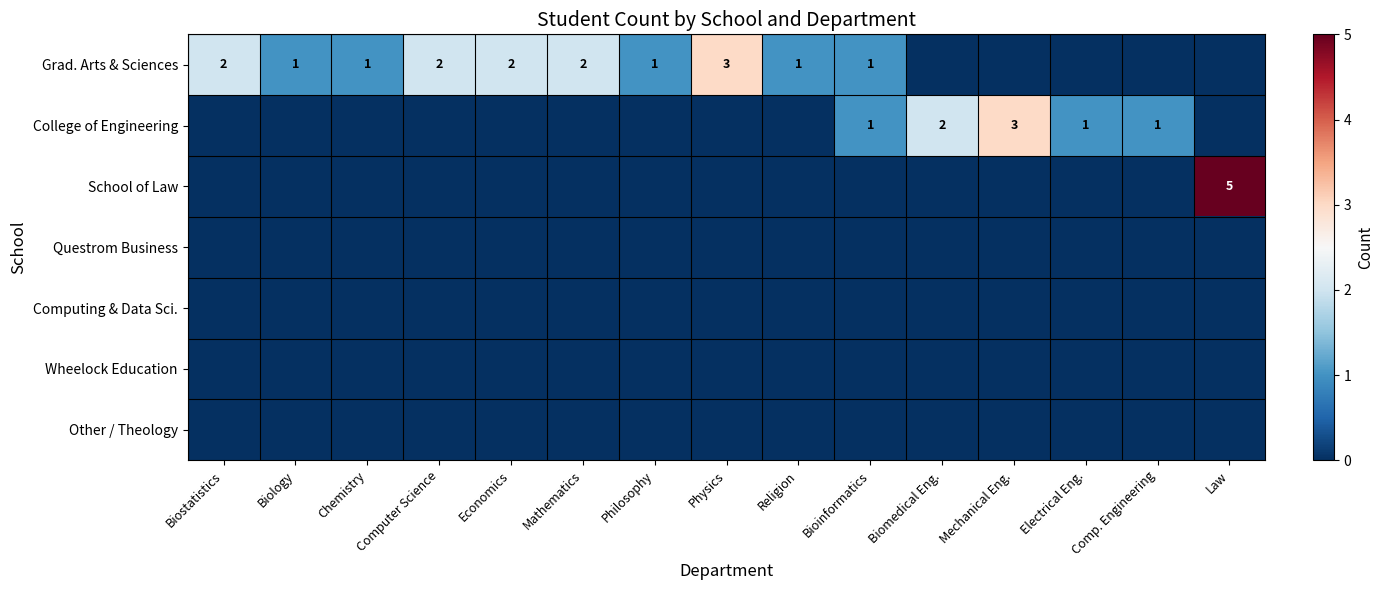

True or false: Grad. Arts & Sciences has a value of 1 at Physics.

False